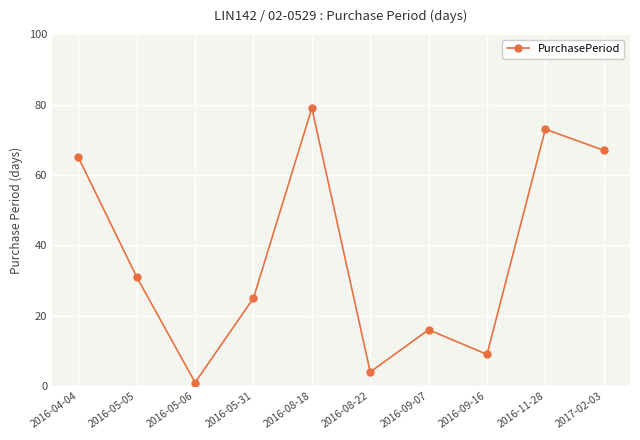

Reading right to left, transcribe all the data shown in this chart.

67	73	9	16	4	79	25	1	31	65